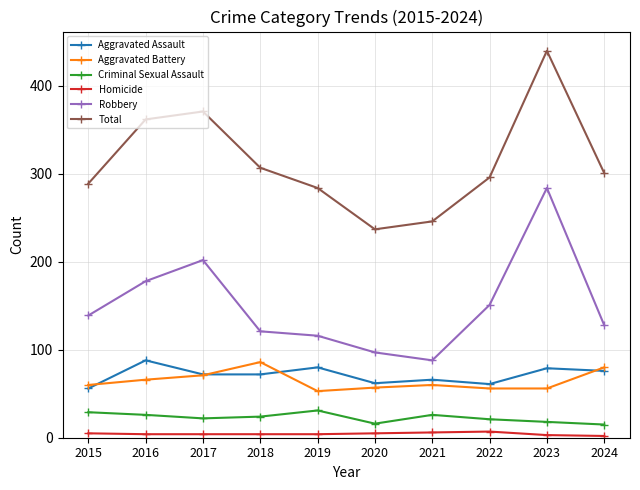

Which series has the widest spread of values?

Total